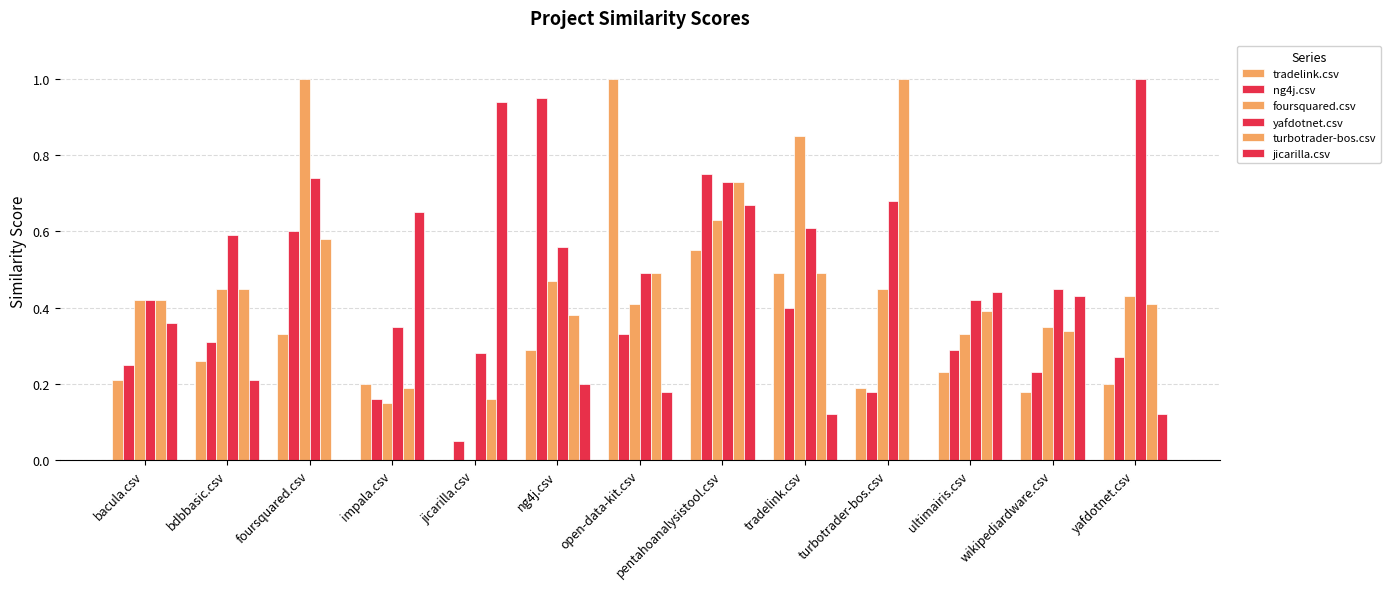

What is the label of the 1st bar from the right?

yafdotnet.csv